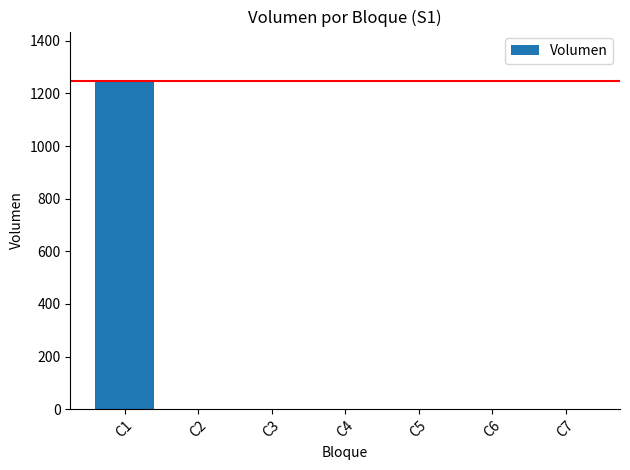

The chart shows a value of 0 at C6. True or false?

True